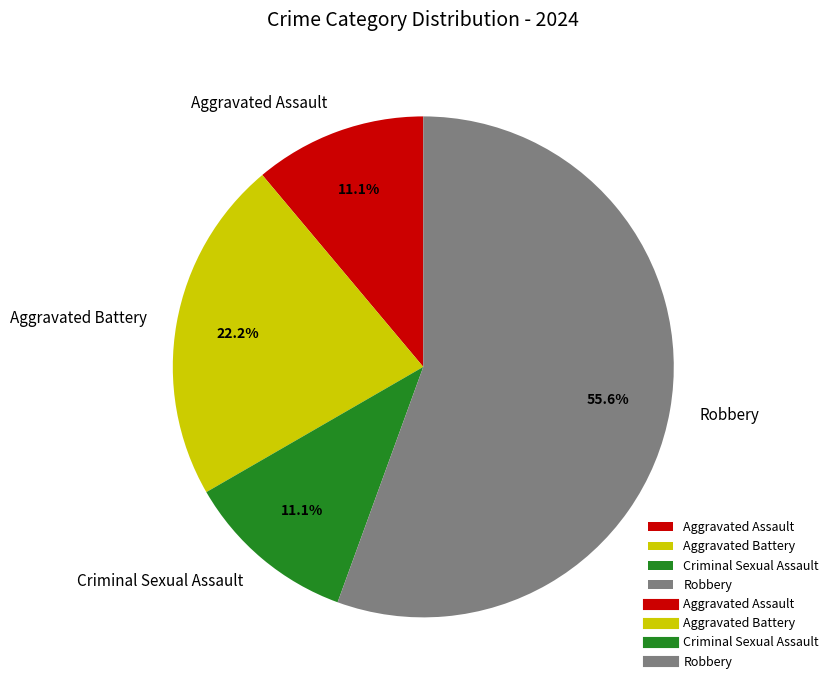

Which slice is the largest?

Robbery